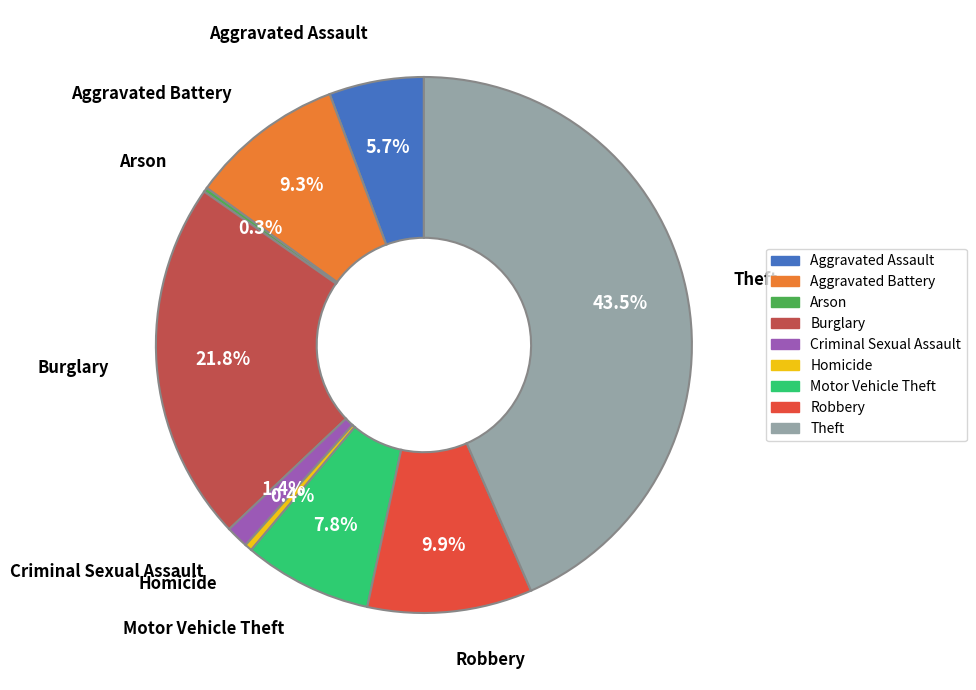

What is the total percentage of Aggravated Assault and Criminal Sexual Assault?

7.1%